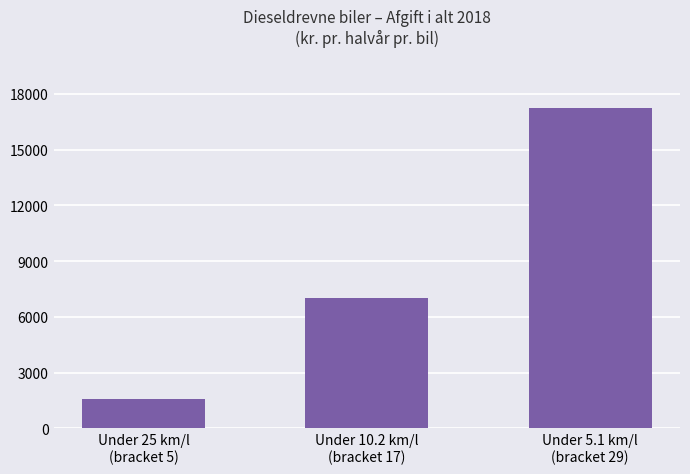

List the labels in order of value, largest first.

Under 5.1 km/l
(bracket 29), Under 10.2 km/l
(bracket 17), Under 25 km/l
(bracket 5)